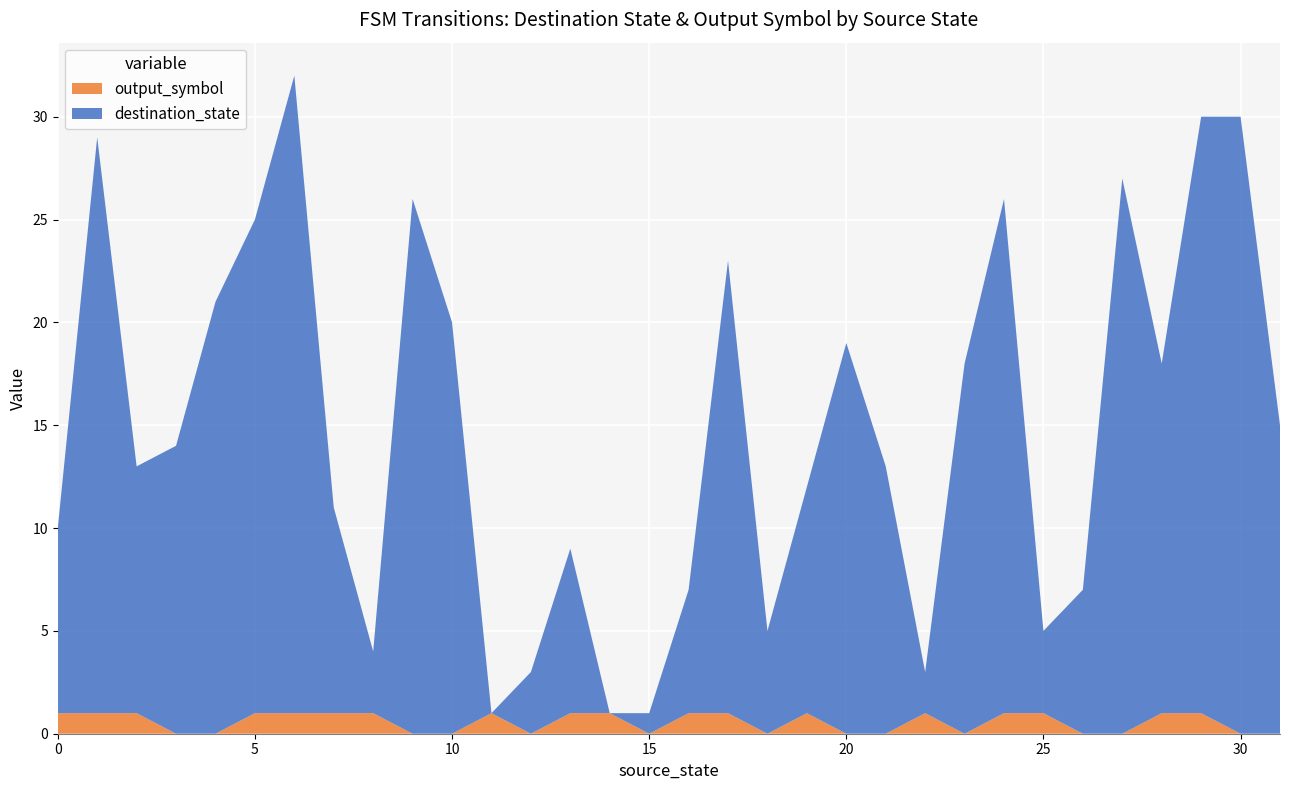

Reading left to right, list all the values displayed in this chart.

destination_state: 9	28	12	14	21	24	31	10	3	26	20	0	3	8	0	1	6	22	5	11	19	13	2	18	25	4	7	27	17	29	30	15
output_symbol: 1	1	1	0	0	1	1	1	1	0	0	1	0	1	1	0	1	1	0	1	0	0	1	0	1	1	0	0	1	1	0	0